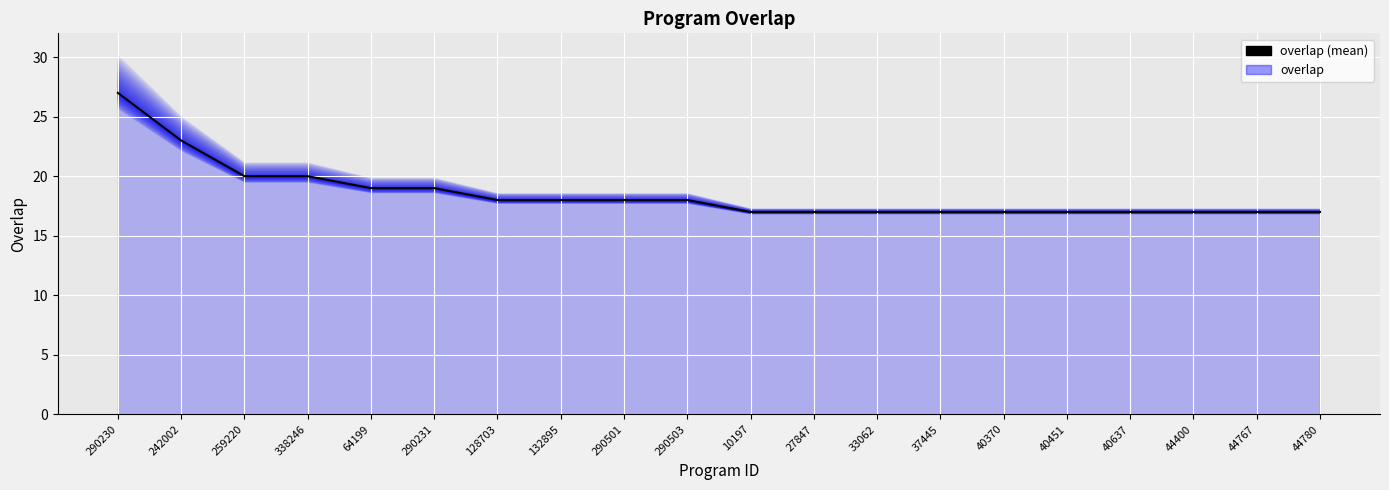

How many lines are shown in the chart?

1